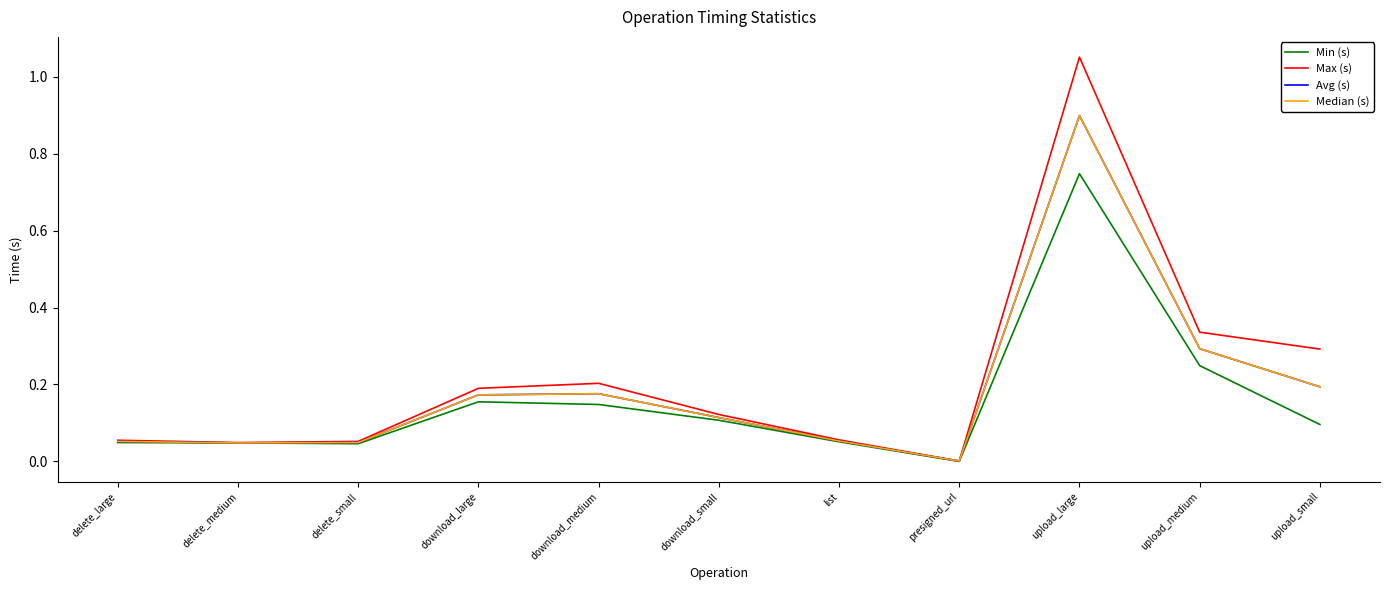

What is the highest value of the Min (s) series?

0.7